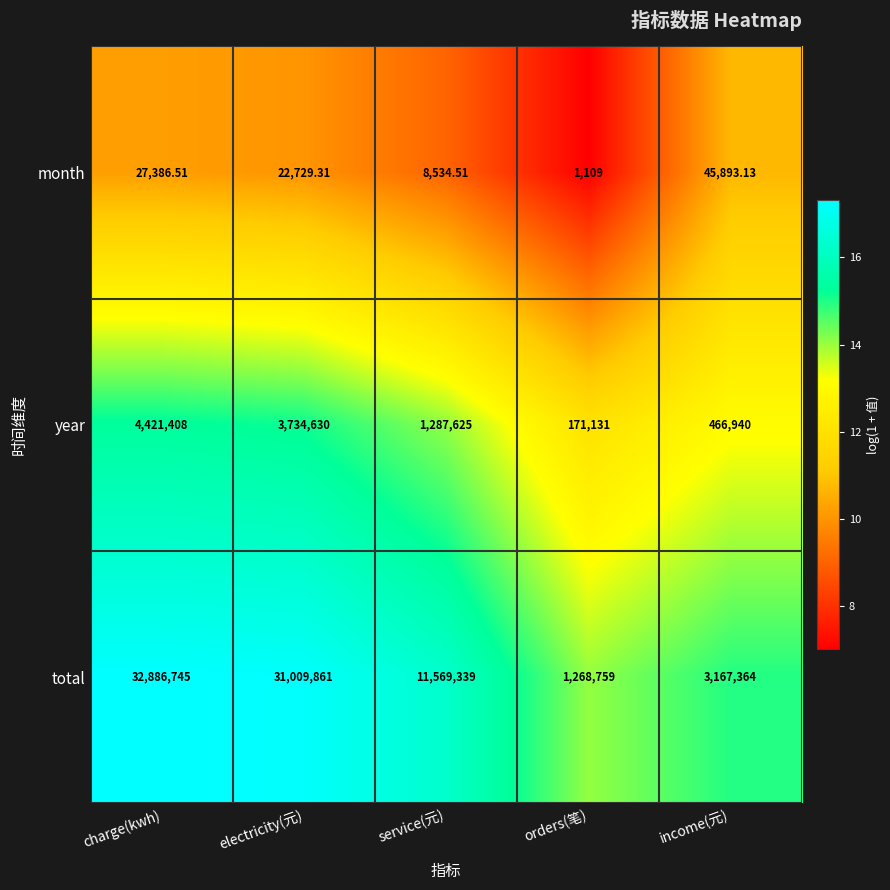

At which category is the sum across all series the highest?

charge(kwh)